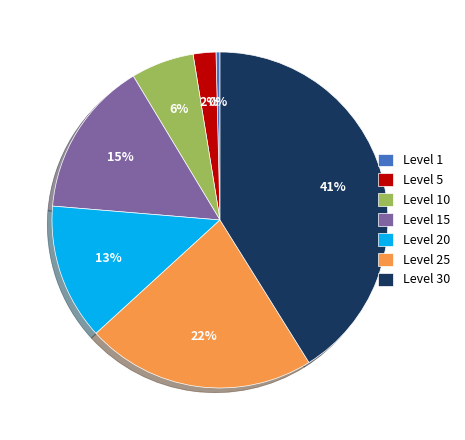

Is it true that Level 15 is 15% of the pie?

True